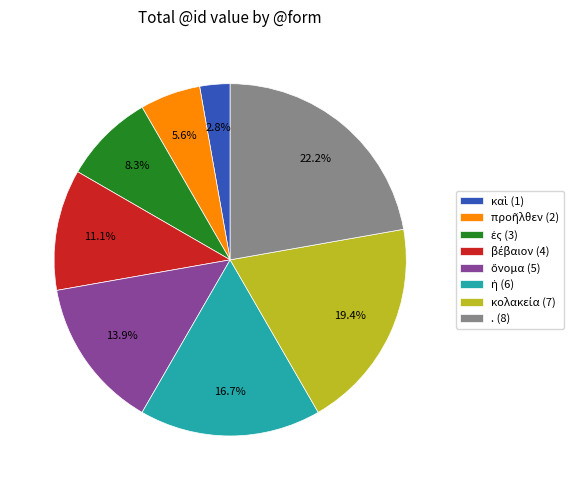

Does any single category account for the majority?

No